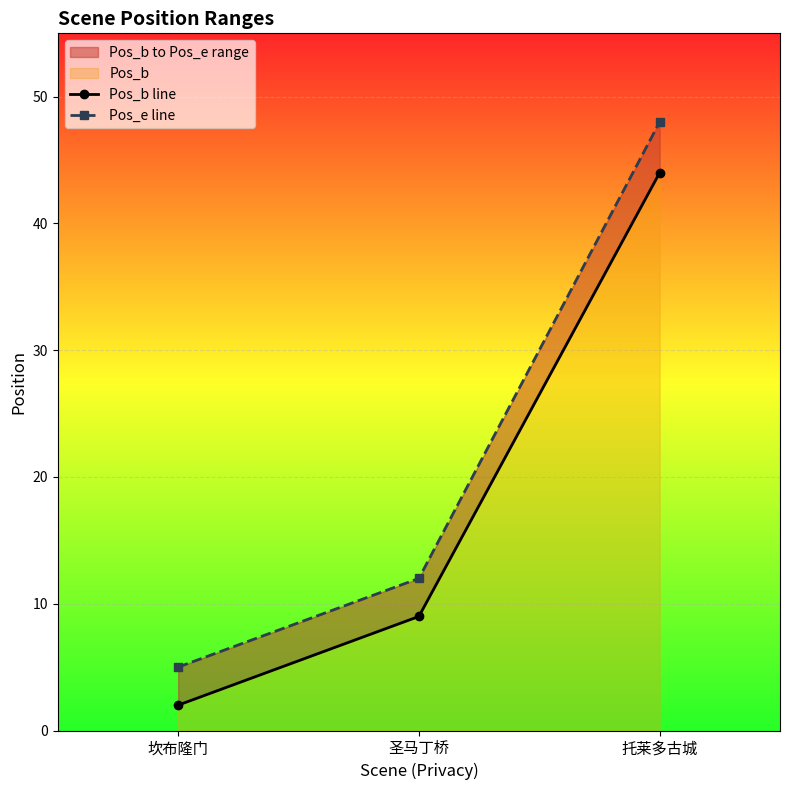

The Pos_b line series shows 14 at 圣马丁桥. True or false?

False